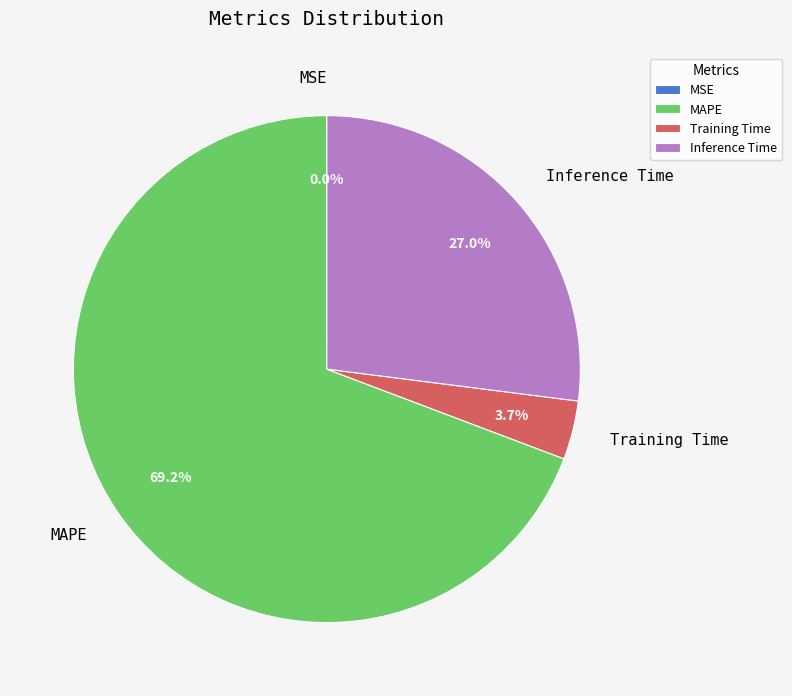

To the nearest percent, what percentage of the pie is MAPE?

69%